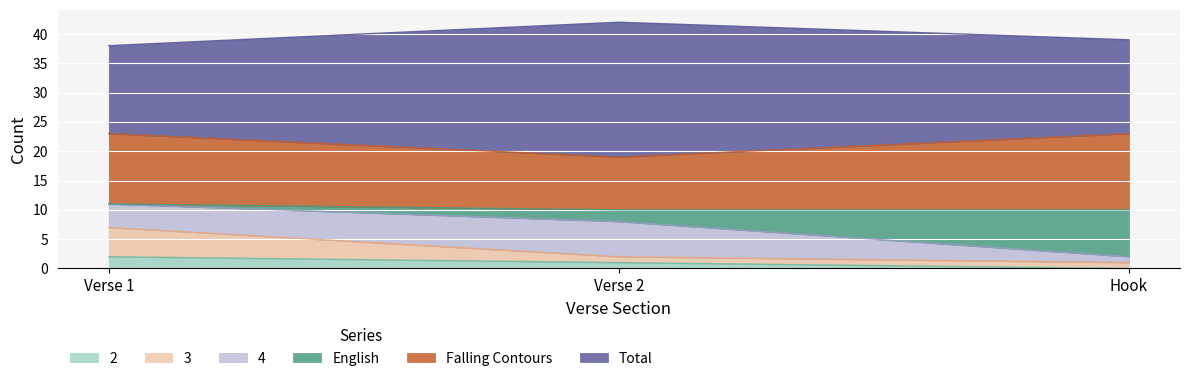

Rank the categories by 2 value from highest to lowest.

Verse 1, Verse 2, Hook